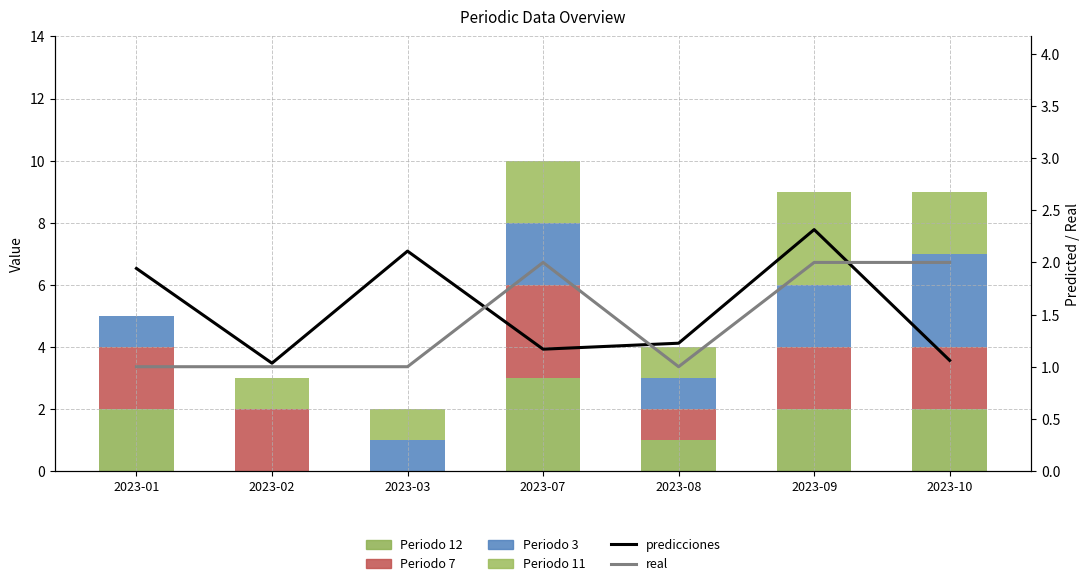

The value of Periodo 12 at 2023-09 is 0.6. True or false?

False